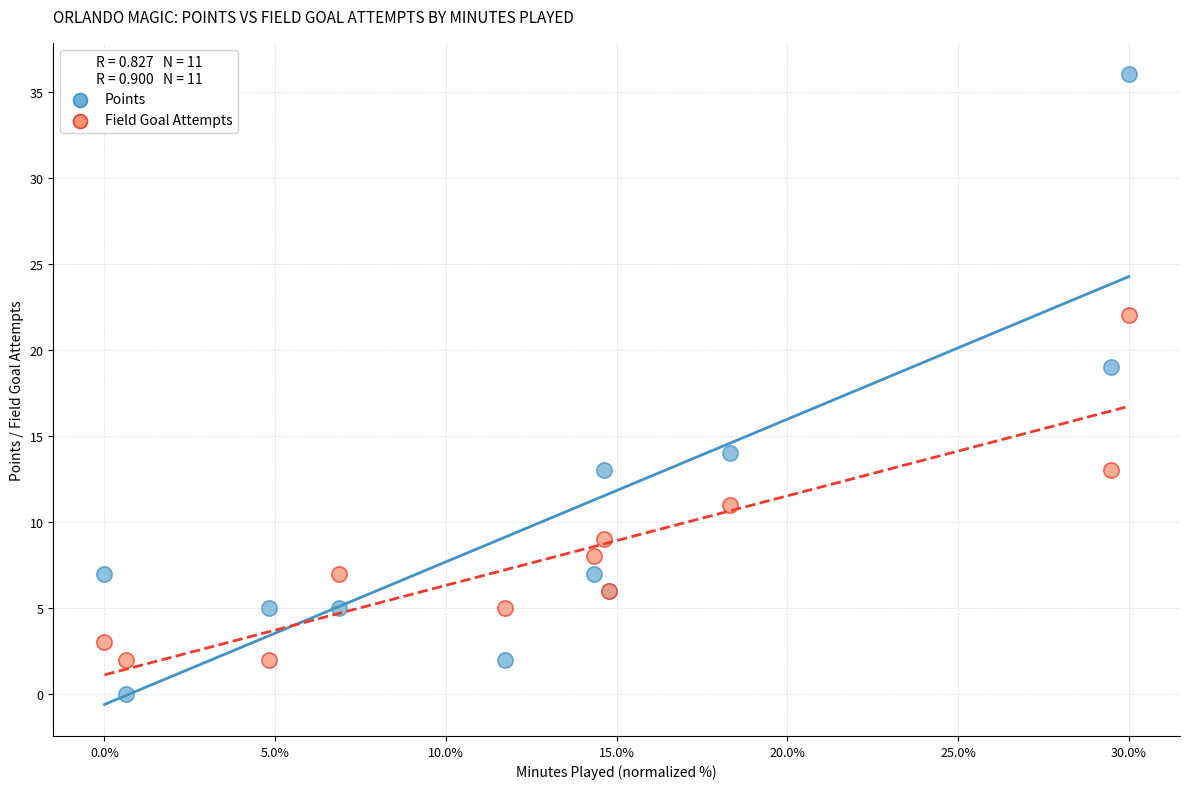

Which series has the widest spread of Y values?

Points